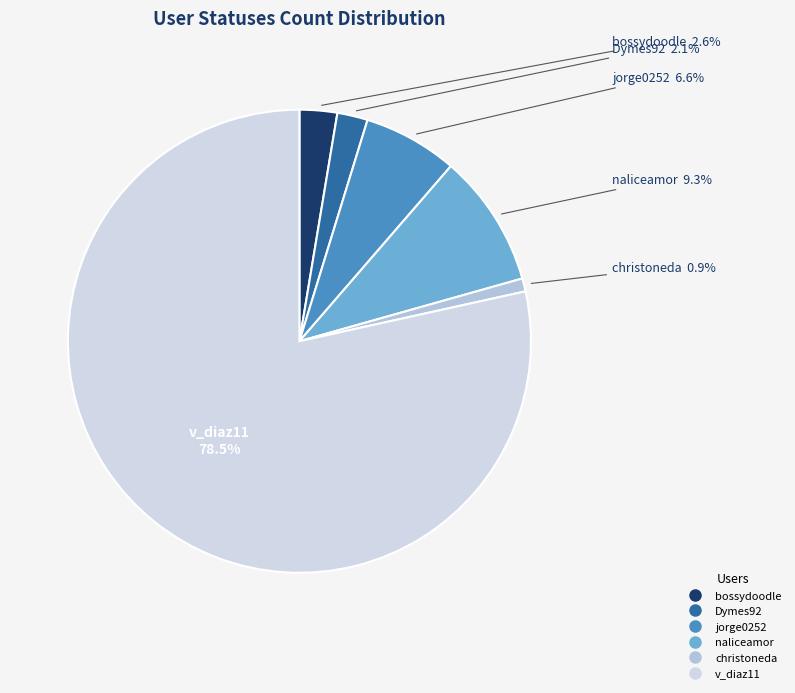

Which slice represents more than half of the pie?

v_diaz11